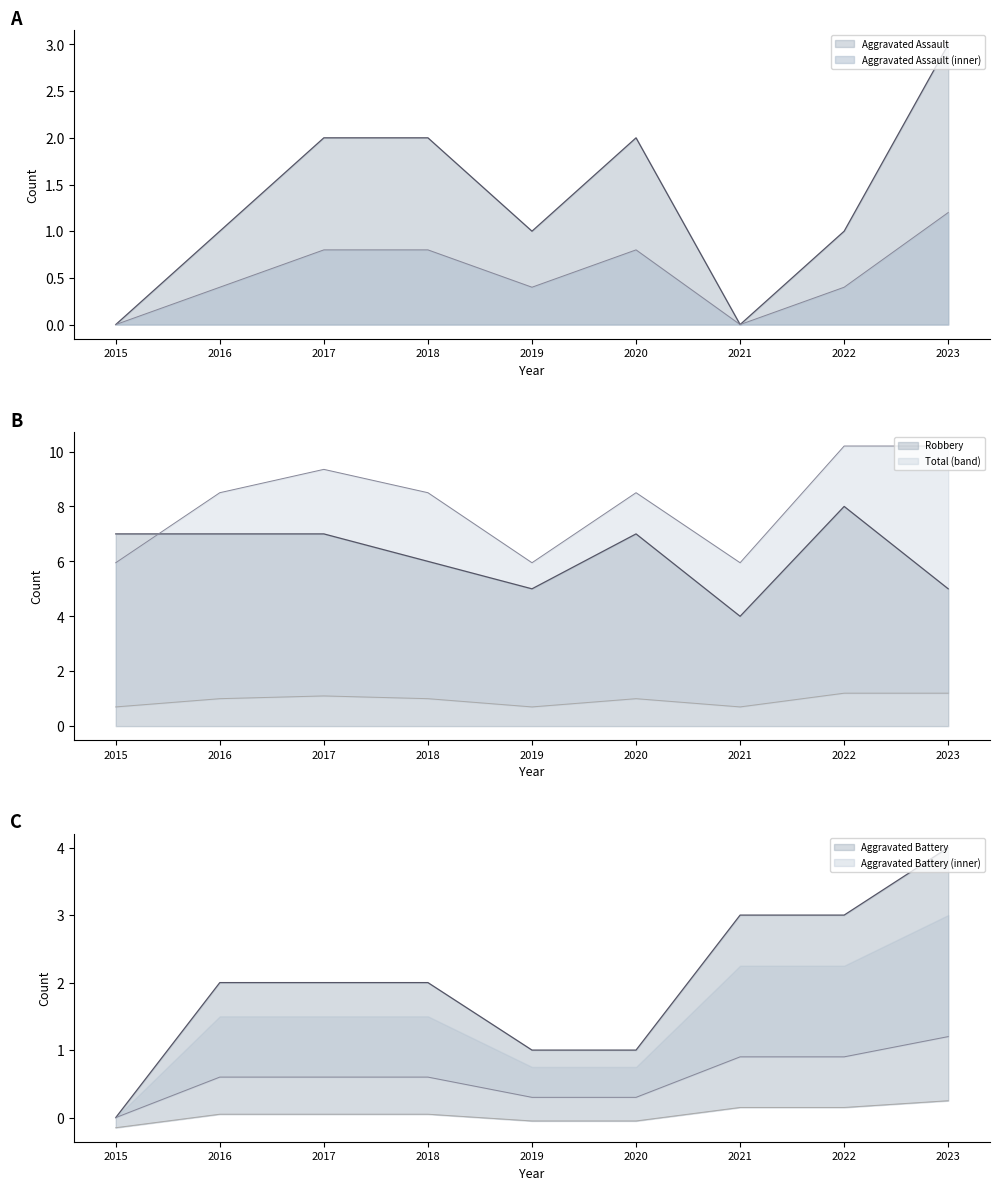

Does the chart display data point markers on the line(s)?

No